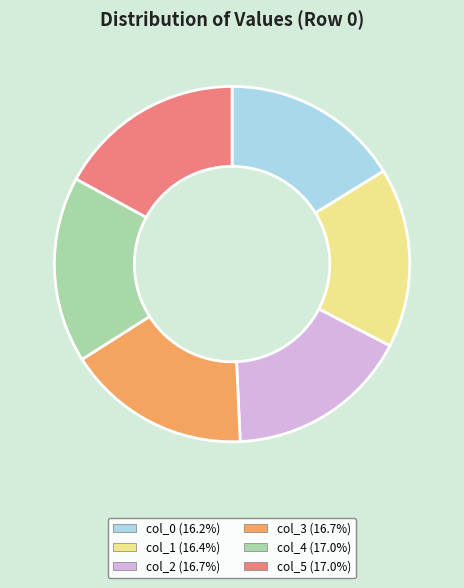

How many slices are in this pie chart?

6